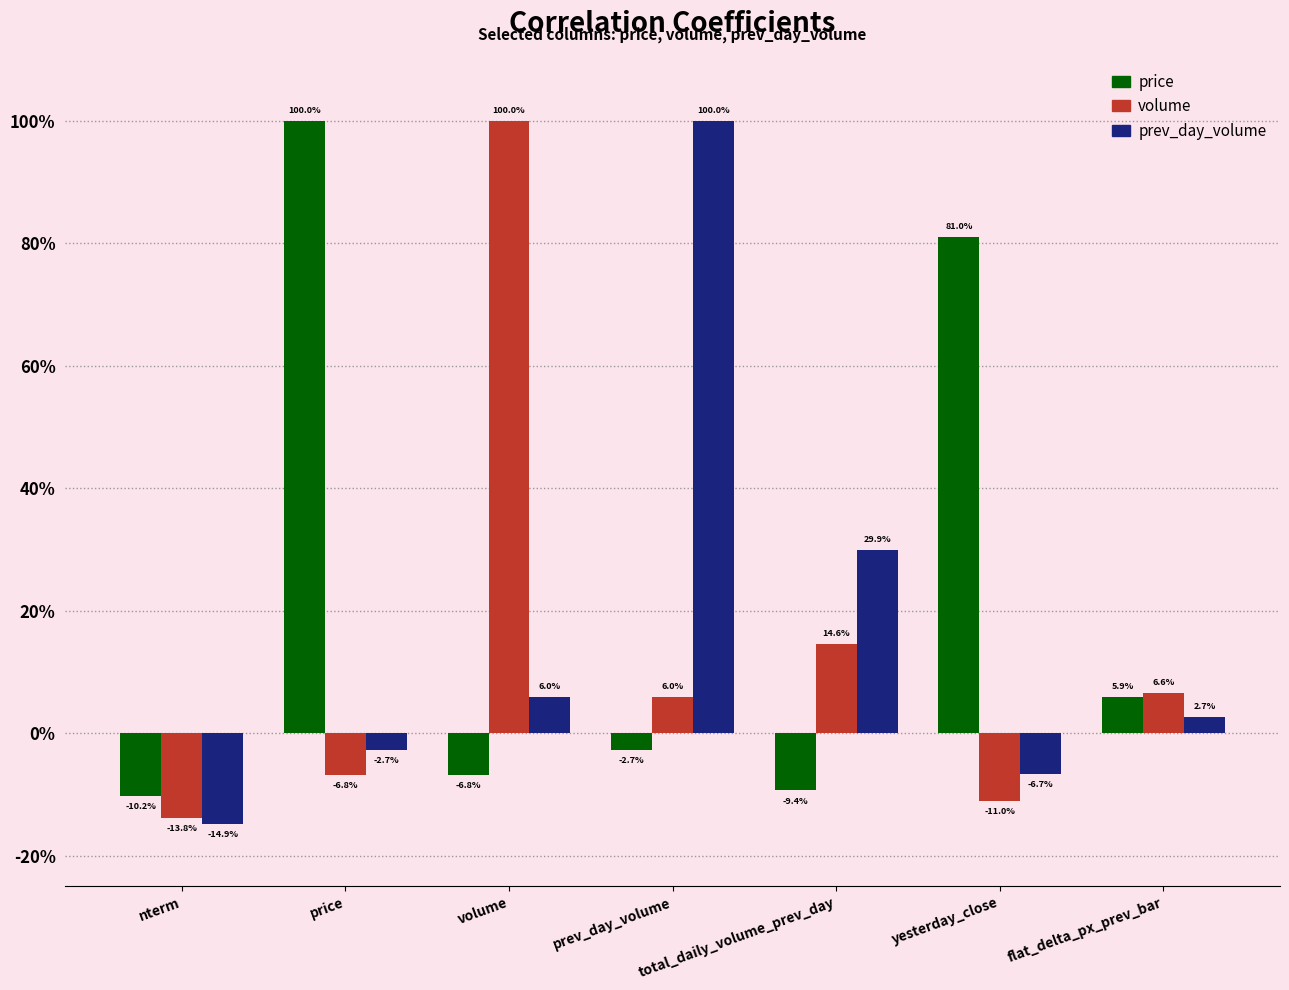

The price series shows 0.8 at yesterday_close. True or false?

True